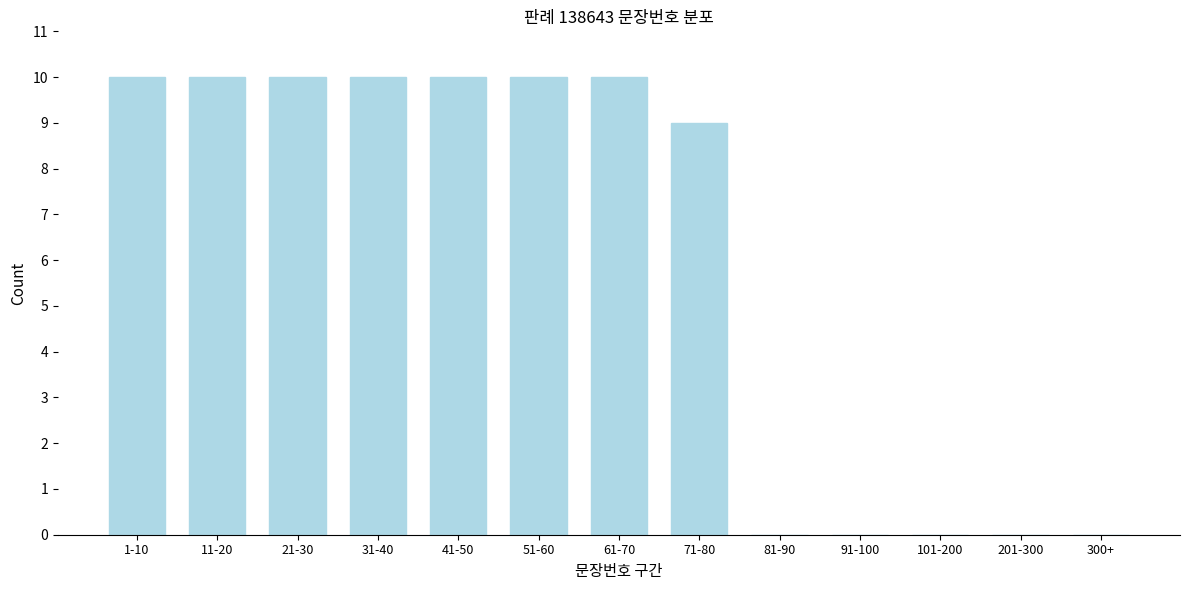

Reading left to right, what are all the values shown in this chart?

1-10=10	11-20=10	21-30=10	31-40=10	41-50=10	51-60=10	61-70=10	71-80=9	81-90=0	91-100=0	101-200=0	201-300=0	300+=0